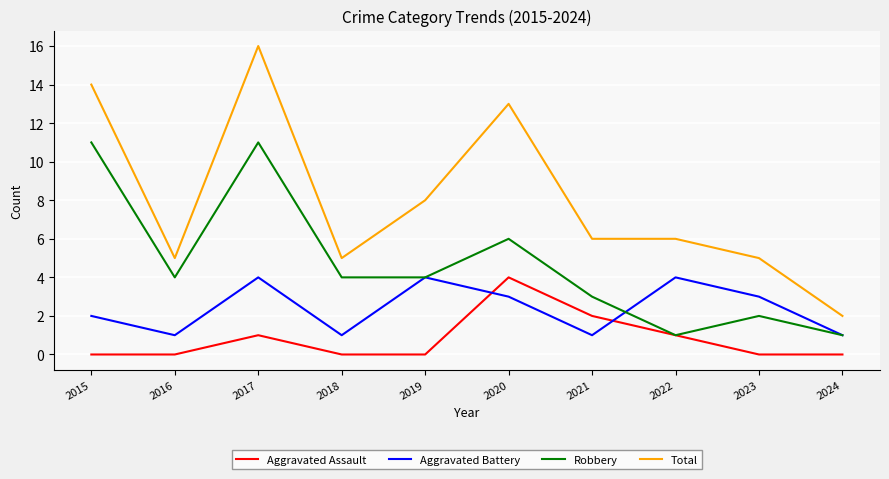

Reading right to left, what are all the values shown in this chart?

Aggravated Assault: 2024=0	2023=0	2022=1	2021=2	2020=4	2019=0	2018=0	2017=1	2016=0	2015=0
Aggravated Battery: 2024=1	2023=3	2022=4	2021=1	2020=3	2019=4	2018=1	2017=4	2016=1	2015=2
Robbery: 2024=1	2023=2	2022=1	2021=3	2020=6	2019=4	2018=4	2017=11	2016=4	2015=11
Total: 2024=2	2023=5	2022=6	2021=6	2020=13	2019=8	2018=5	2017=16	2016=5	2015=14